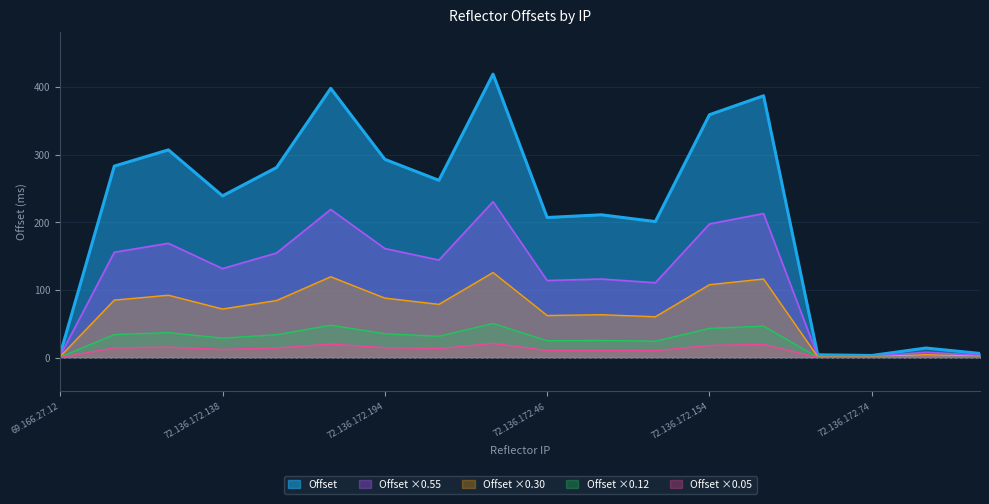

Reading left to right, extract all data points from this chart.

69.166.27.12=5	67.21.151.170=283	72.136.172.146=307	72.136.172.138=239	72.136.172.106=281	72.136.172.110=398	72.136.172.194=293	72.136.172.10=262	72.136.172.14=419	72.136.172.46=207	72.136.172.42=211	72.136.172.186=201	72.136.172.154=359	72.136.172.190=387	72.136.172.170=4	72.136.172.74=3	72.136.172.78=14	67.21.150.232=6